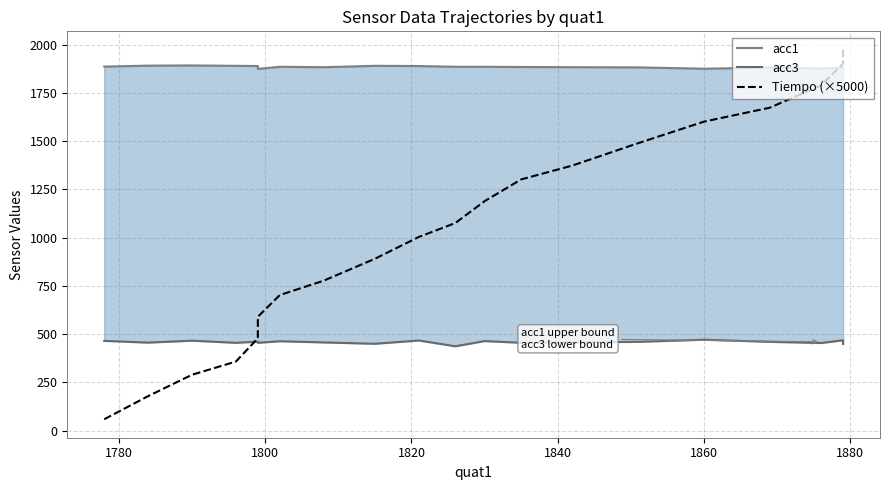

Is this an area chart (filled region under the line)?

No